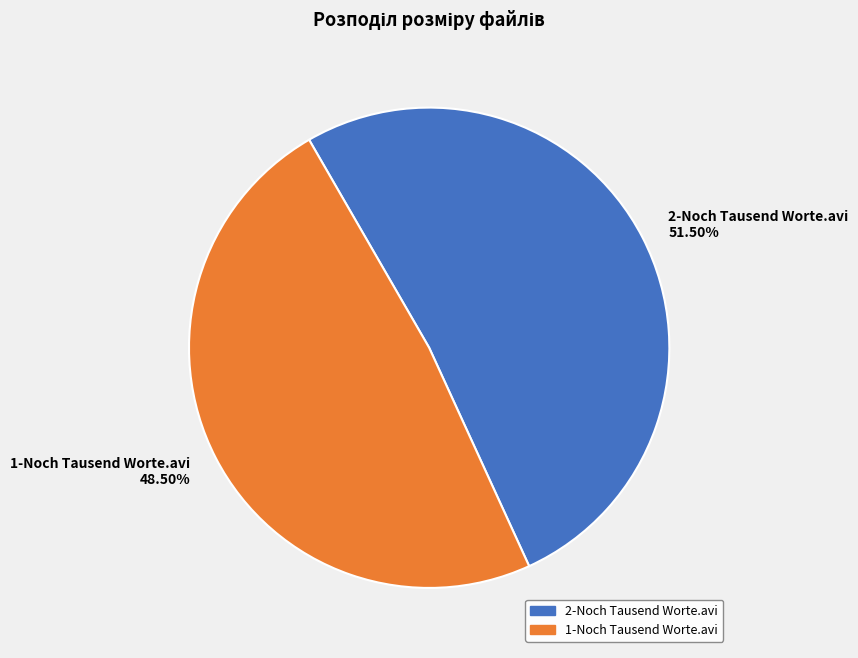

What is the ratio of the value at 2-Noch Tausend Worte.avi to the value at 1-Noch Tausend Worte.avi?

1.1